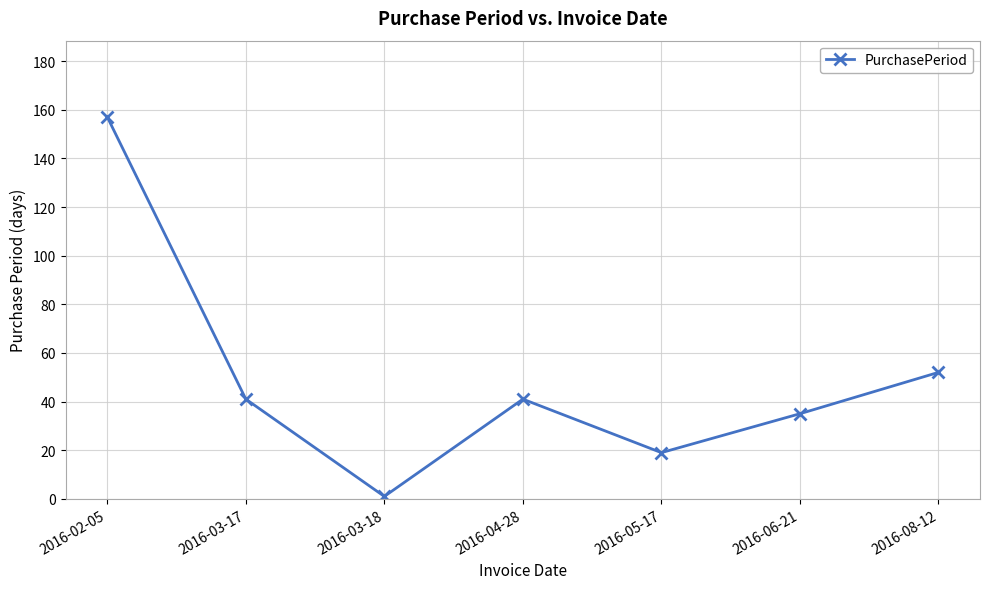

What is the label of the 4th point from the left?

2016-04-28